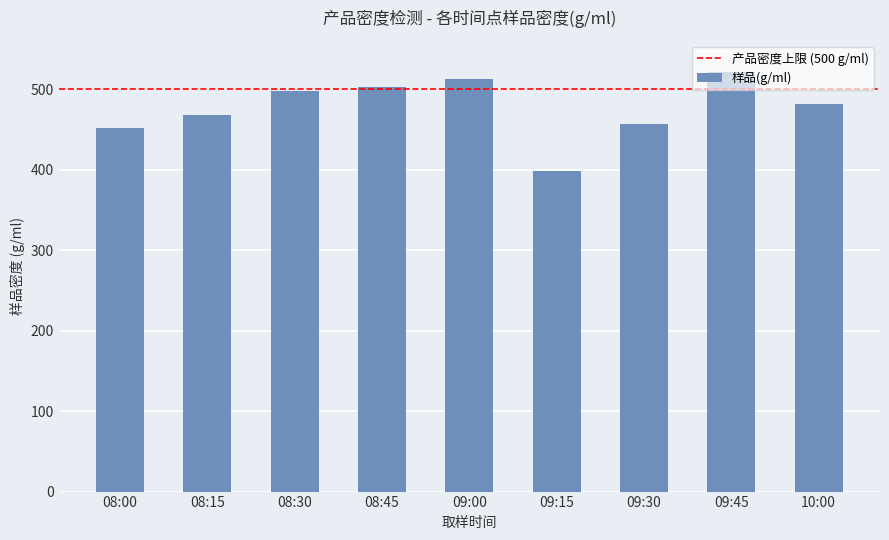

Where is the data nearest to the value 459?

09:30